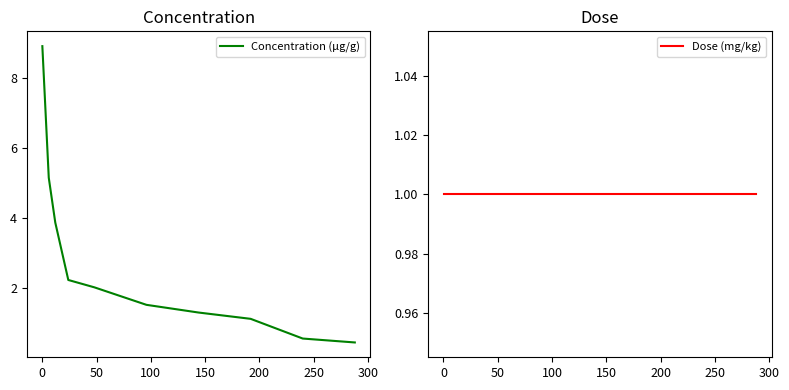

What is the minimum value for Concentration (µg/g)?

0.5